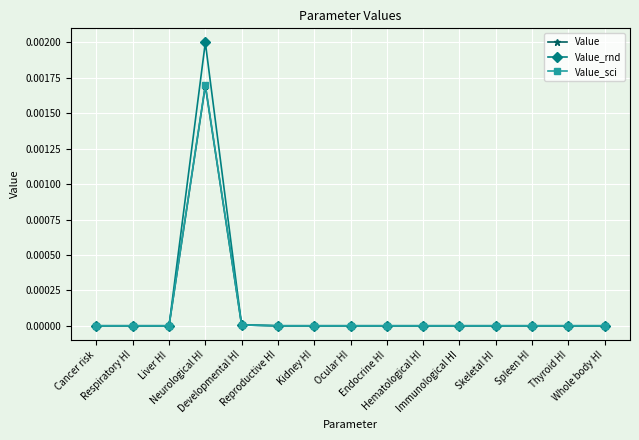

Which series has the largest range (max minus min)?

Value_rnd